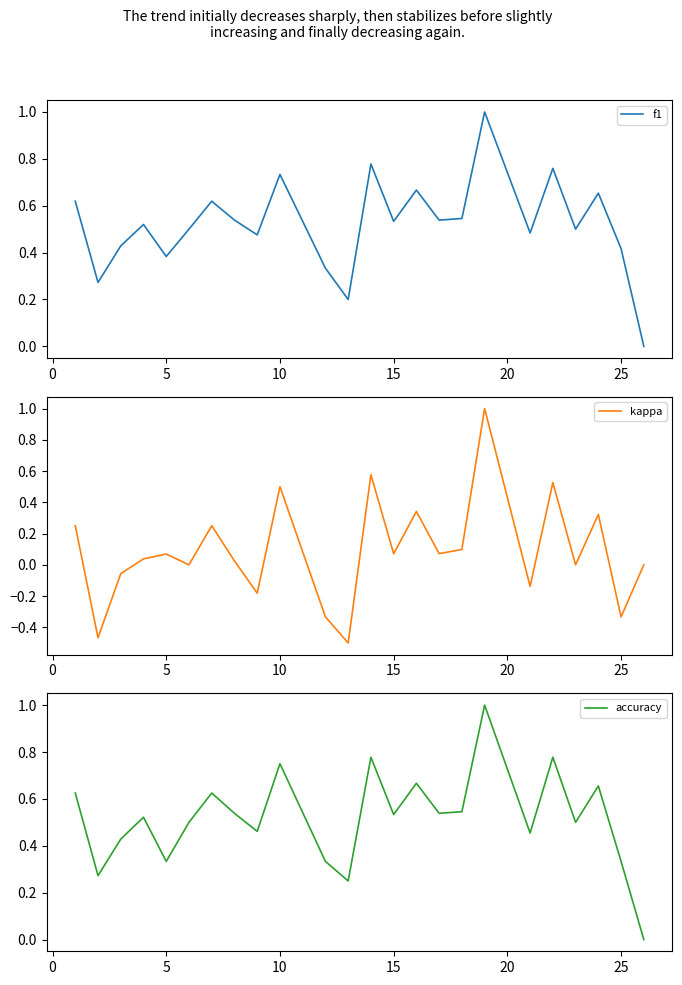

Which series has the largest total across all categories?

f1